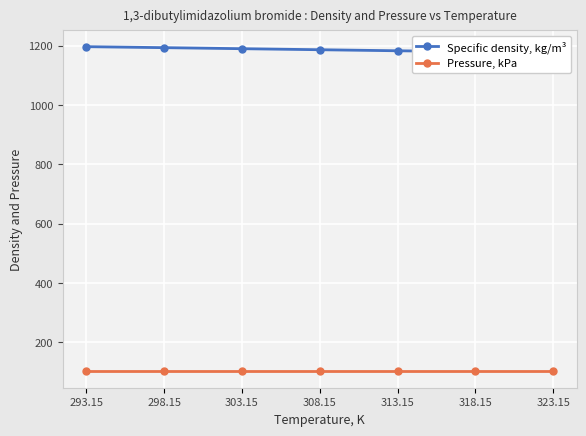

Rank the series by their average value, from lowest to highest.

Pressure, kPa, Specific density, kg/m³